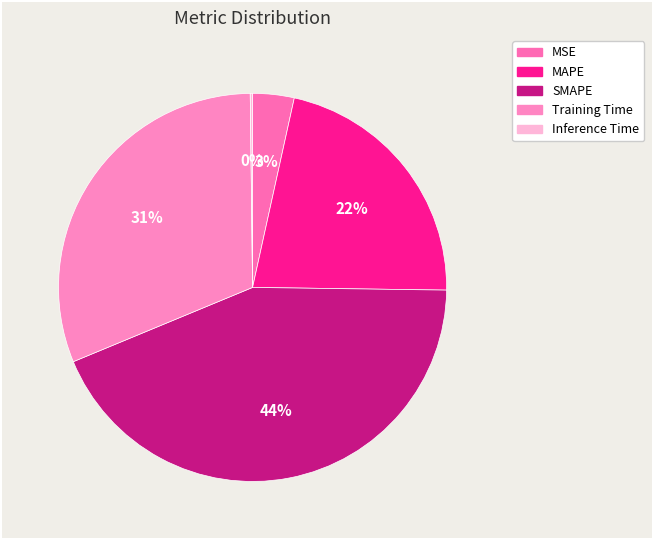

To the nearest percent, what is the difference between the SMAPE and Inference Time slice percentages?

43%